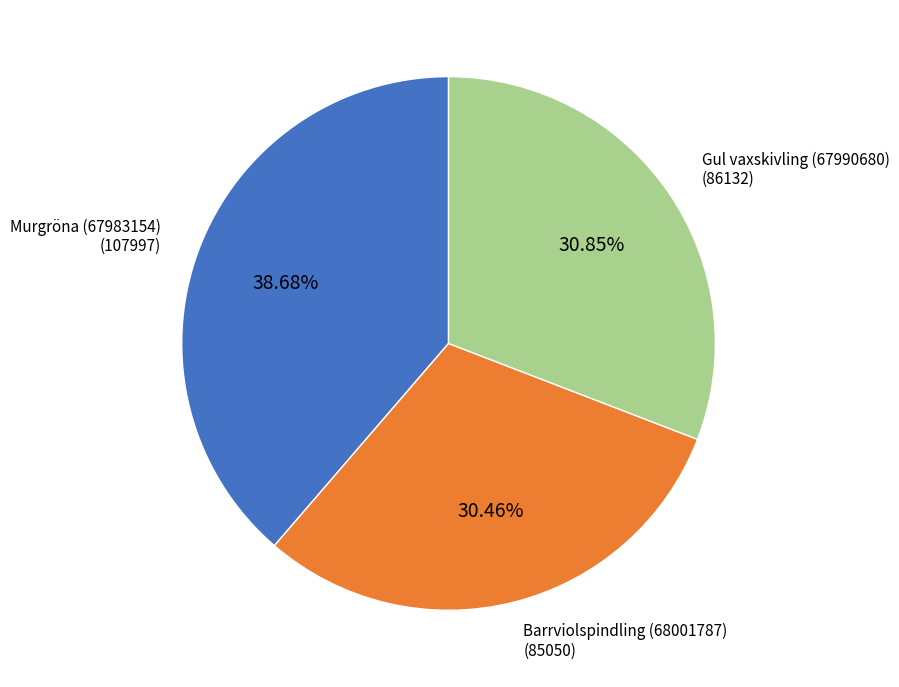

Does any single category account for the majority?

No